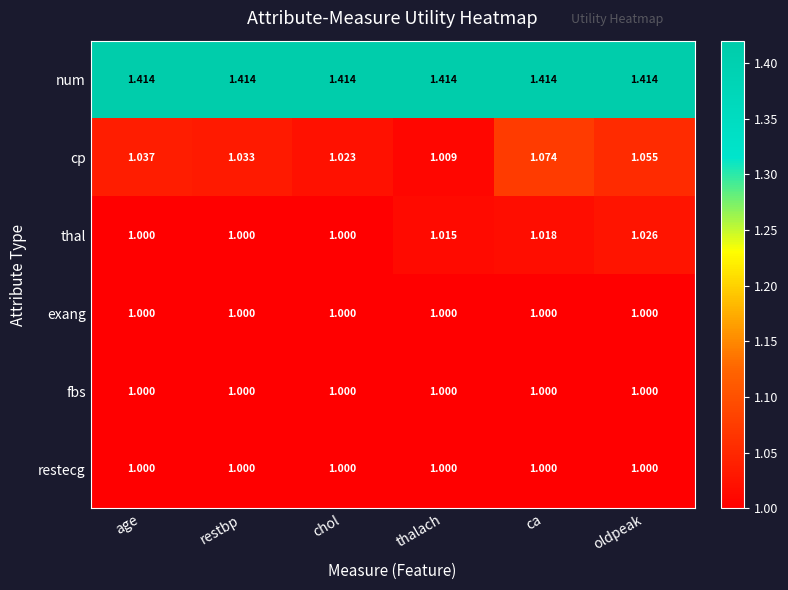

Is the value of thal at oldpeak greater than the value of exang at thalach?

Yes